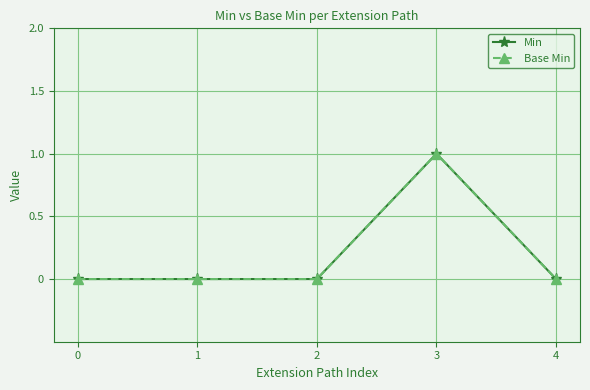

True or false: Base Min and Min intersect in this chart.

False